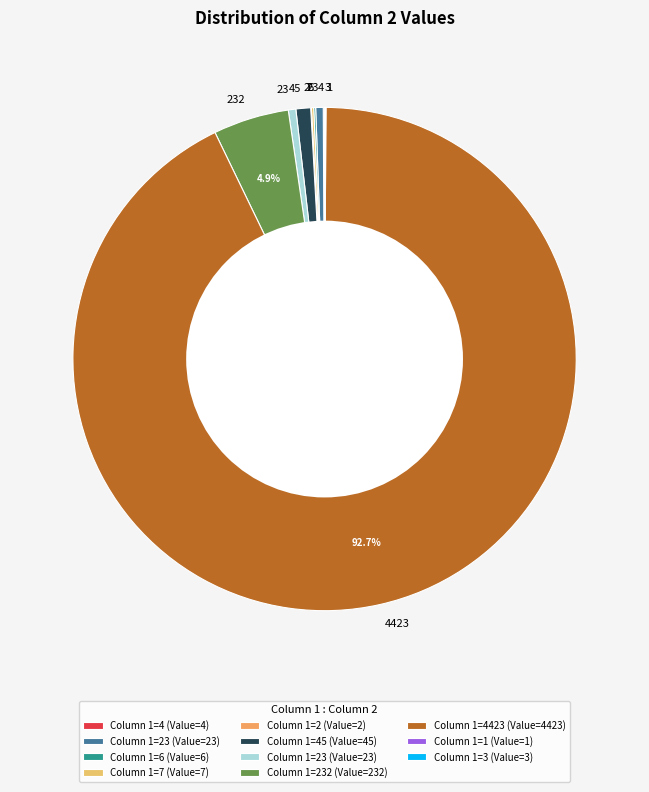

How many slices are in this pie chart?

11